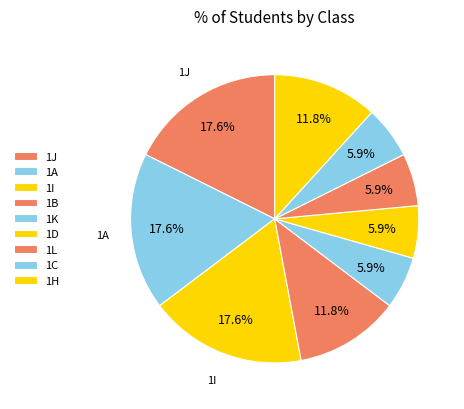

What is the ratio of the value at 1L to the value at 1A?

0.3